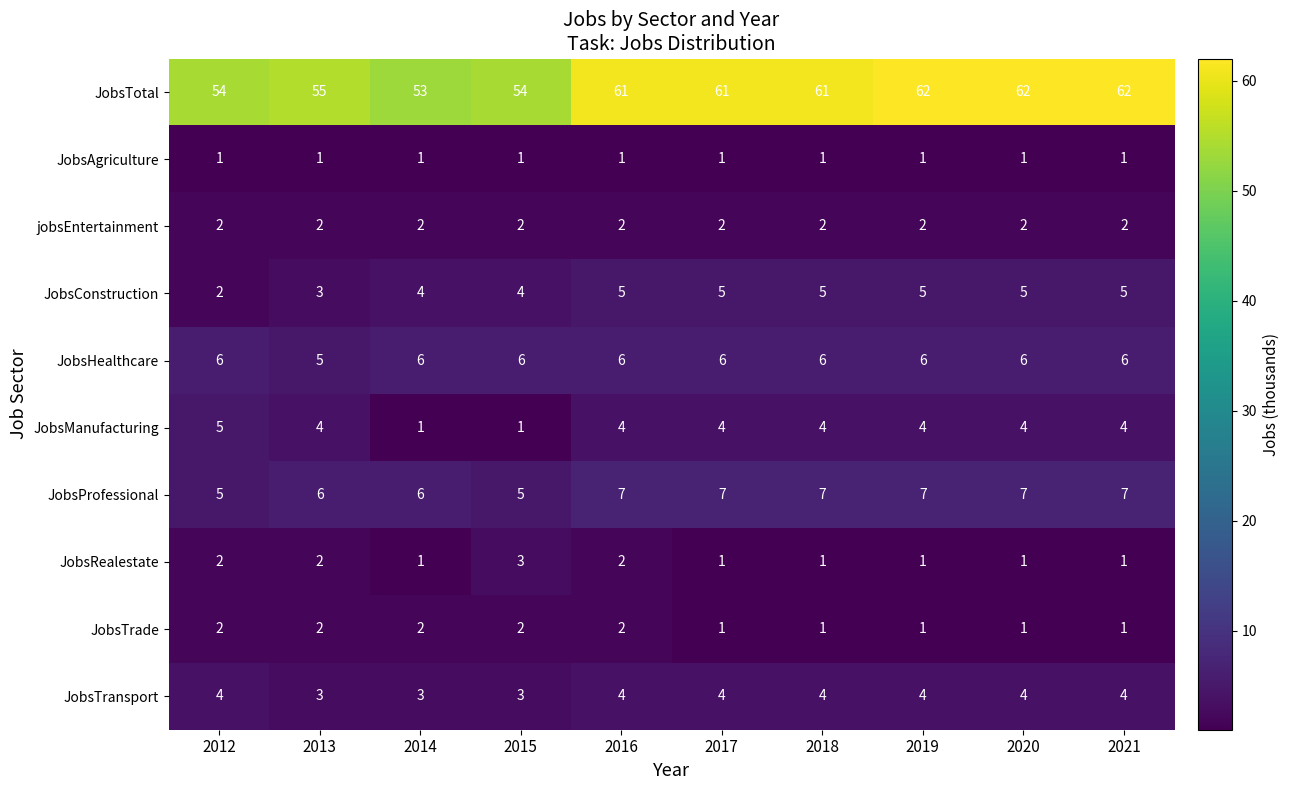

True or false: JobsHealthcare has a value of 10 at 2018.

False